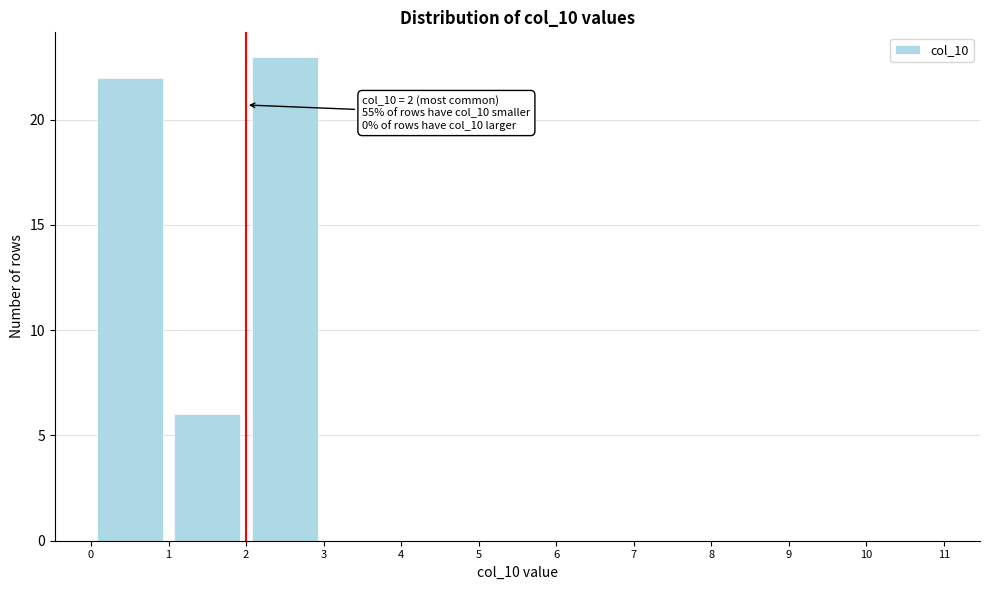

Over which range of the x-axis is the bar tallest?

2 to 3